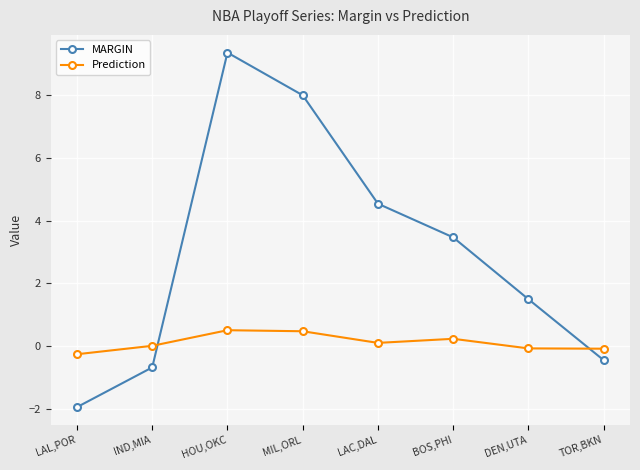

Which series changed the most between MIL,ORL and LAC,DAL?

MARGIN